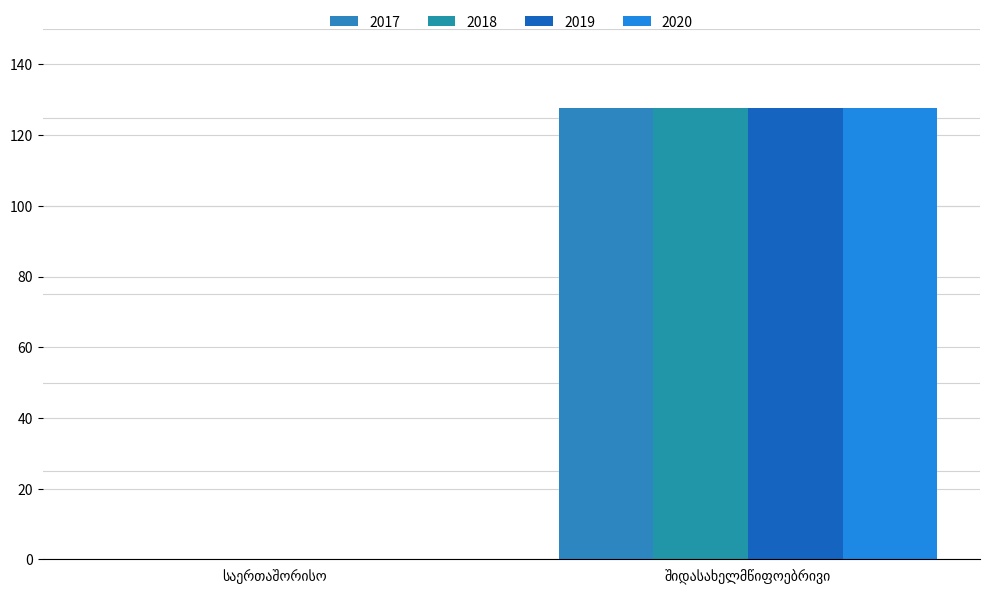

Are the bars horizontal?

No